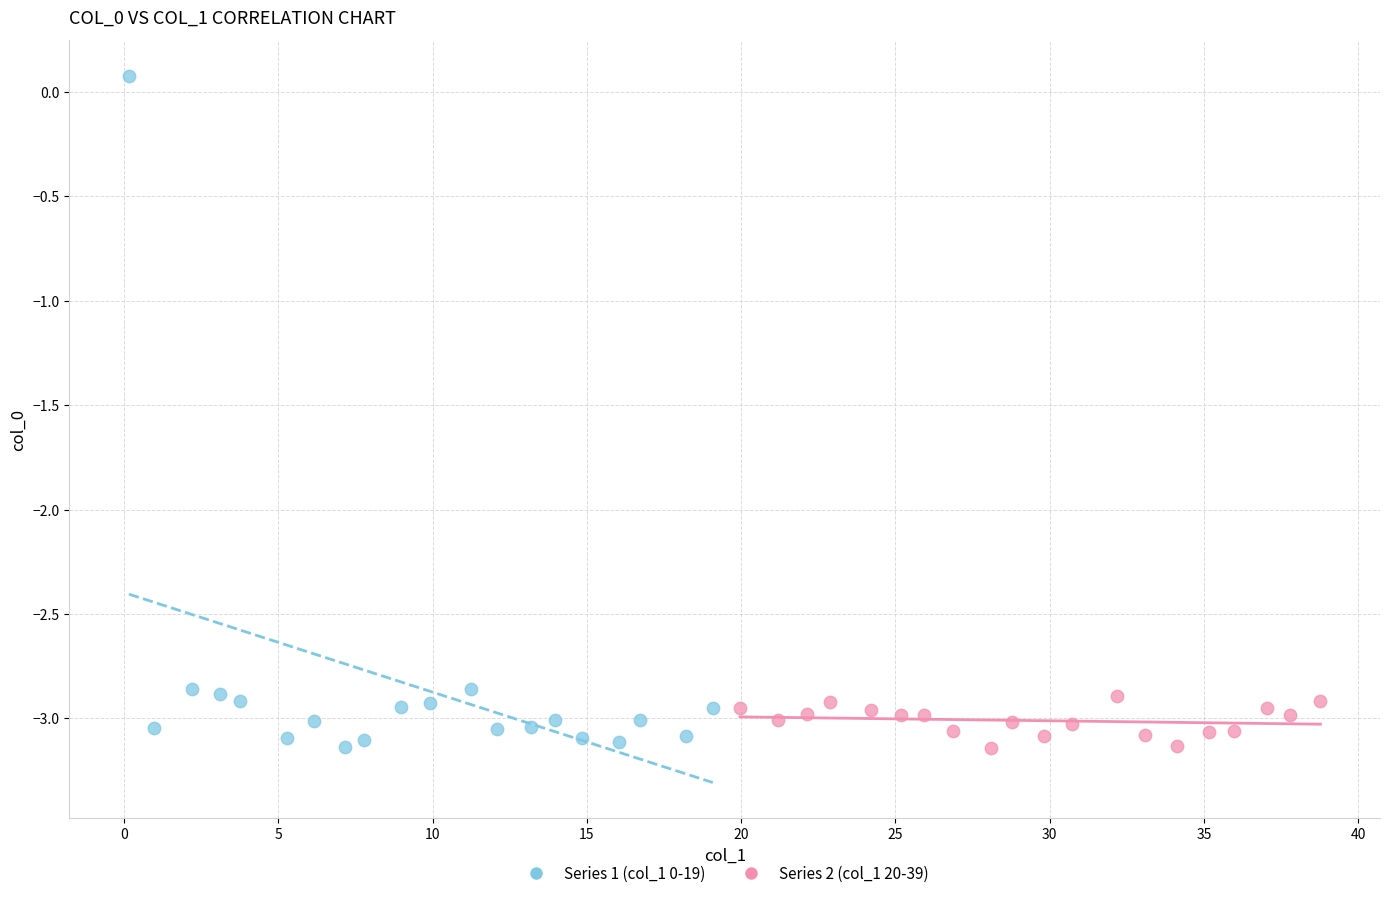

Which series has the widest spread of Y values?

Series 1 (col_1 0-19)